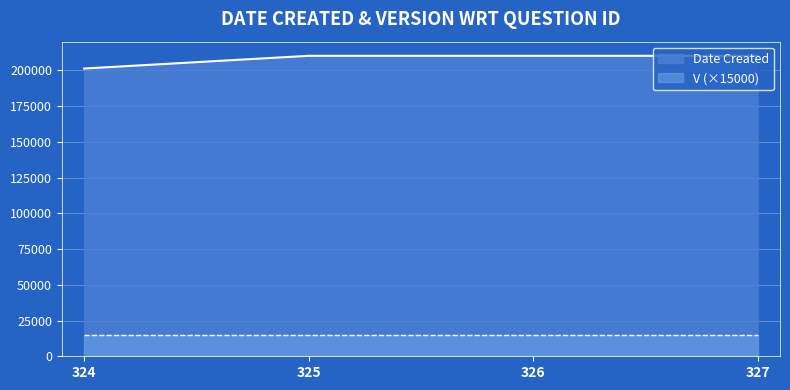

What is the difference between the second highest and minimum values?

8897